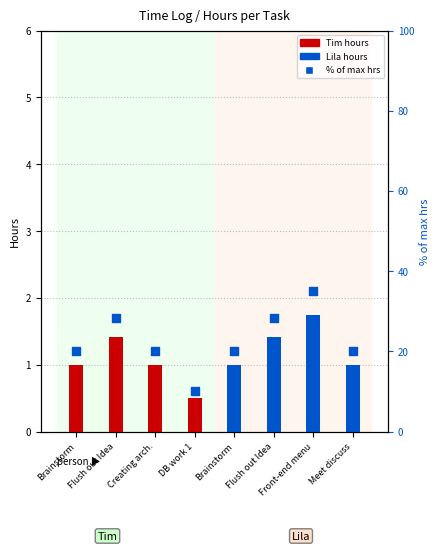

Which series has the largest total across all categories?

% of max hrs